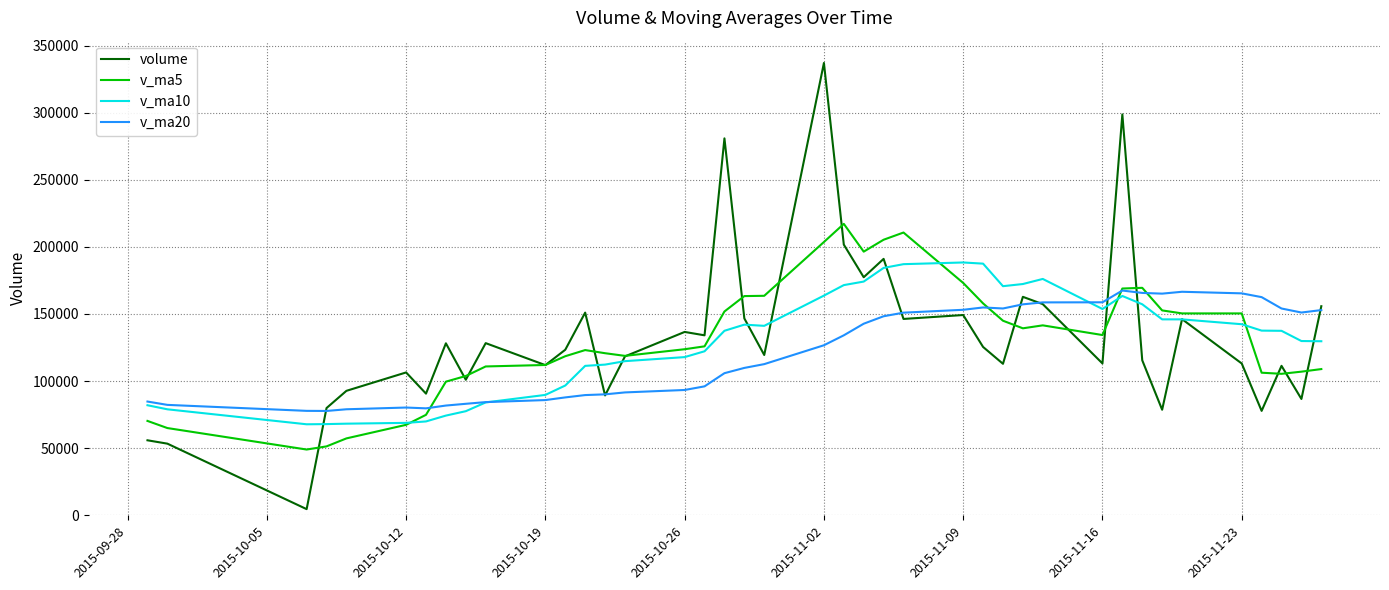

Is the value of v_ma20 at 39 greater than the value of v_ma5 at 36?

Yes